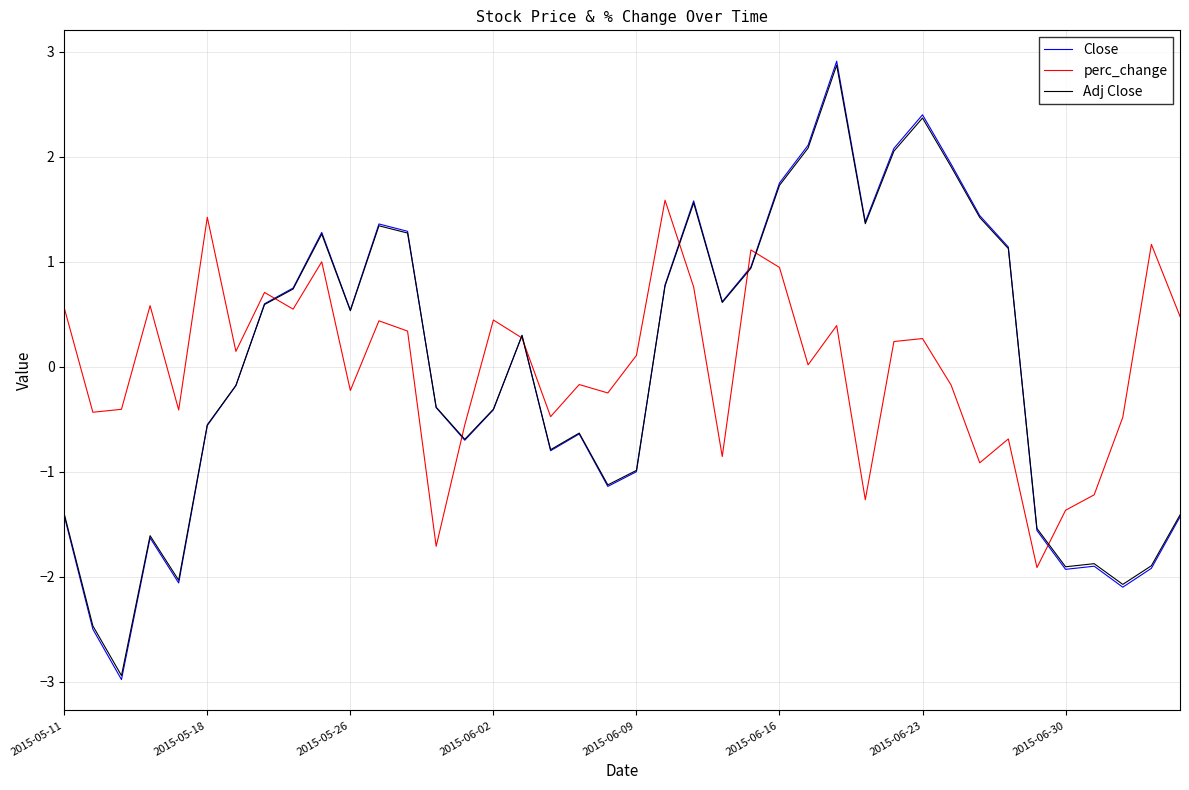

What is the maximum value for perc_change?

1.6